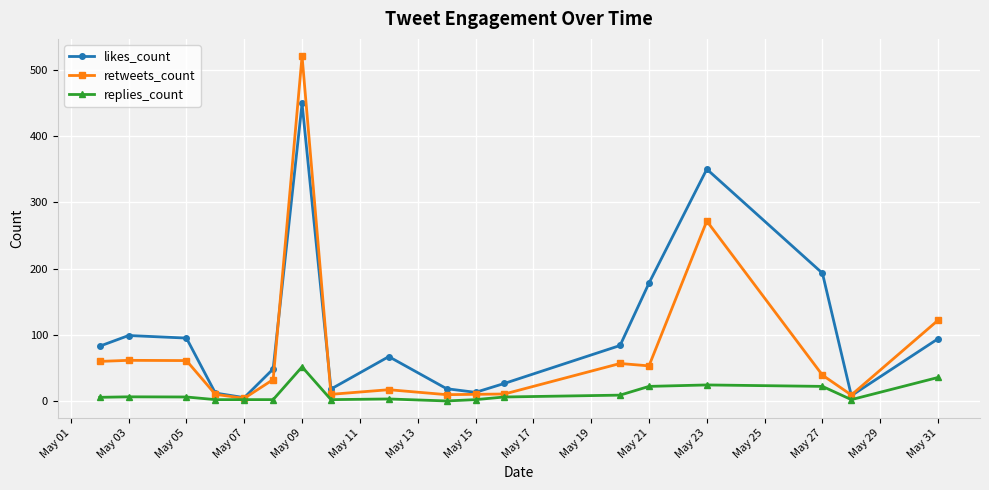

Which series has the largest total across all categories?

likes_count